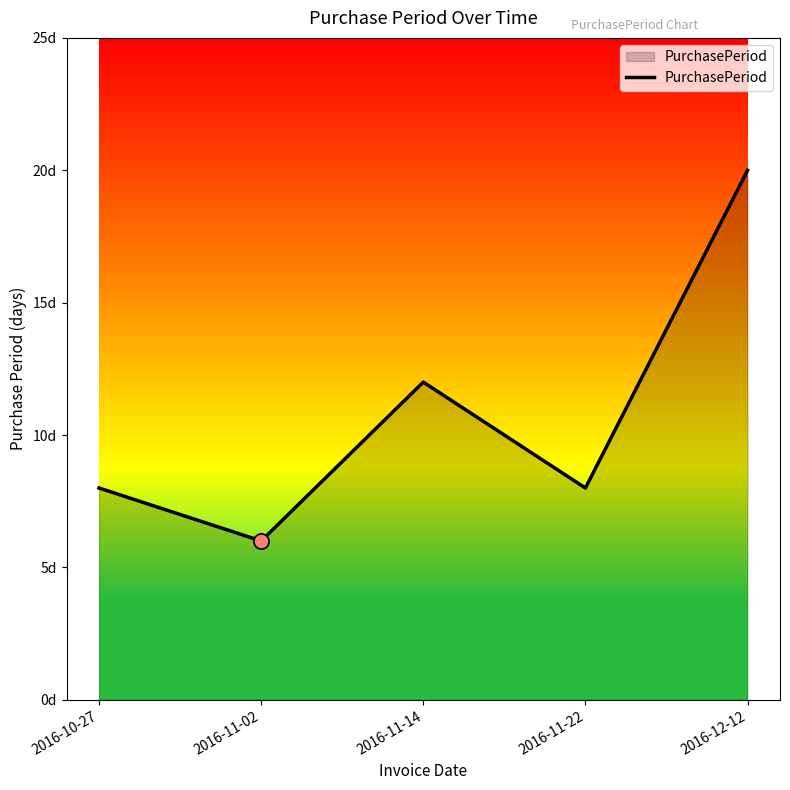

Which has a higher value, 2016-12-12 or 2016-10-27?

2016-12-12